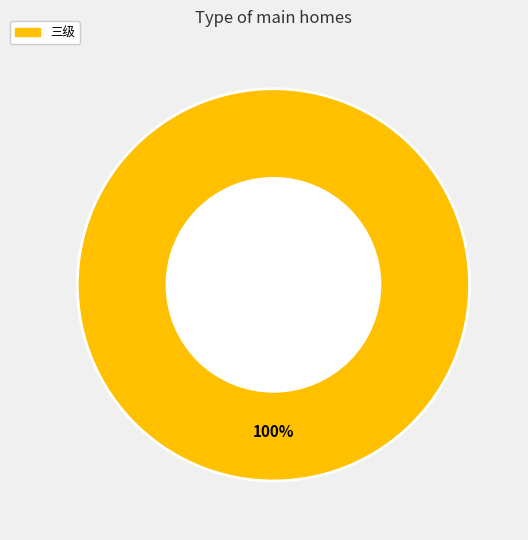

True or false: 三级 accounts for 100% of the total.

True